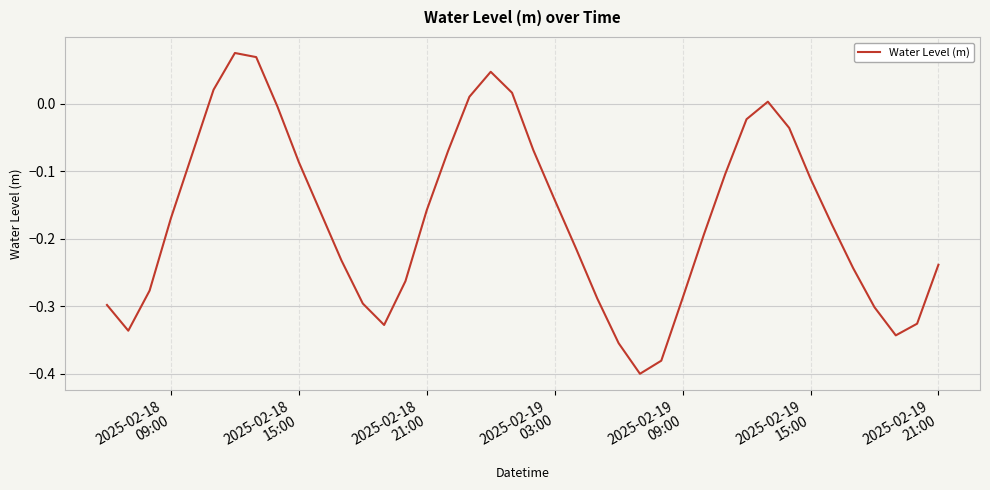

Does the chart have visible grid lines?

Yes